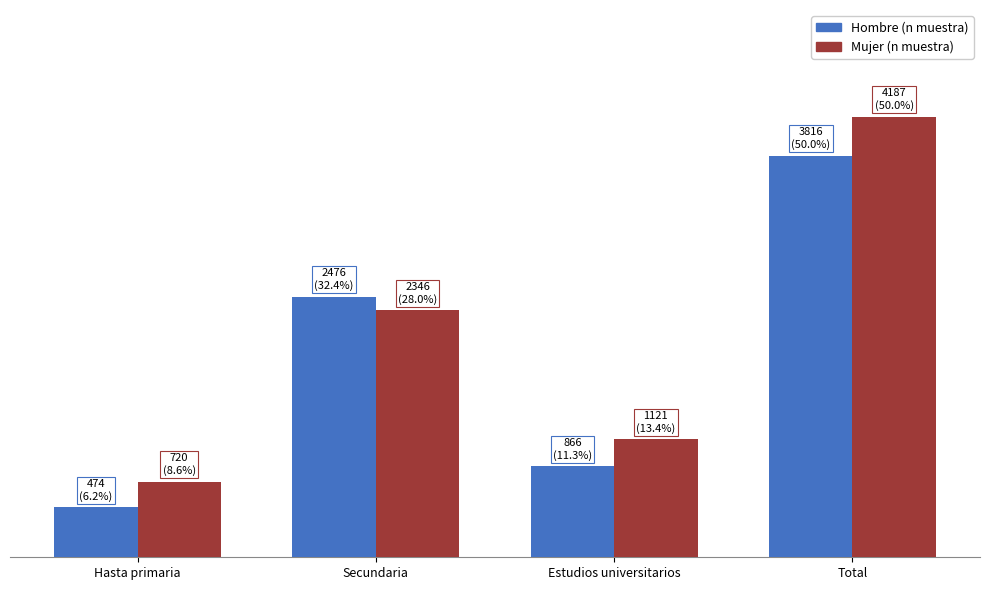

Is the value of Hombre (n muestra) at Total greater than the value of Mujer (n muestra) at Hasta primaria?

Yes